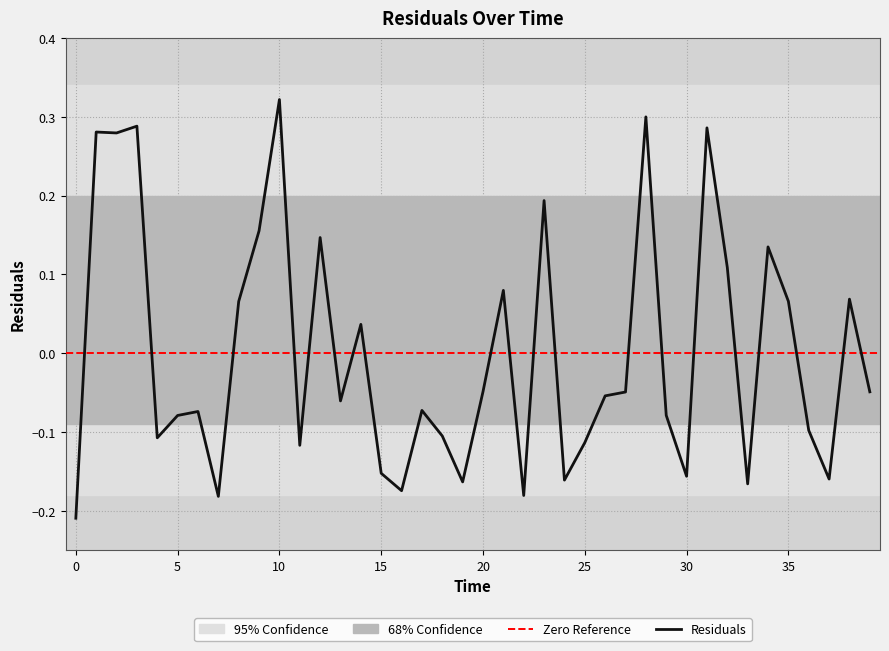

What value does the data have at 12?

0.1